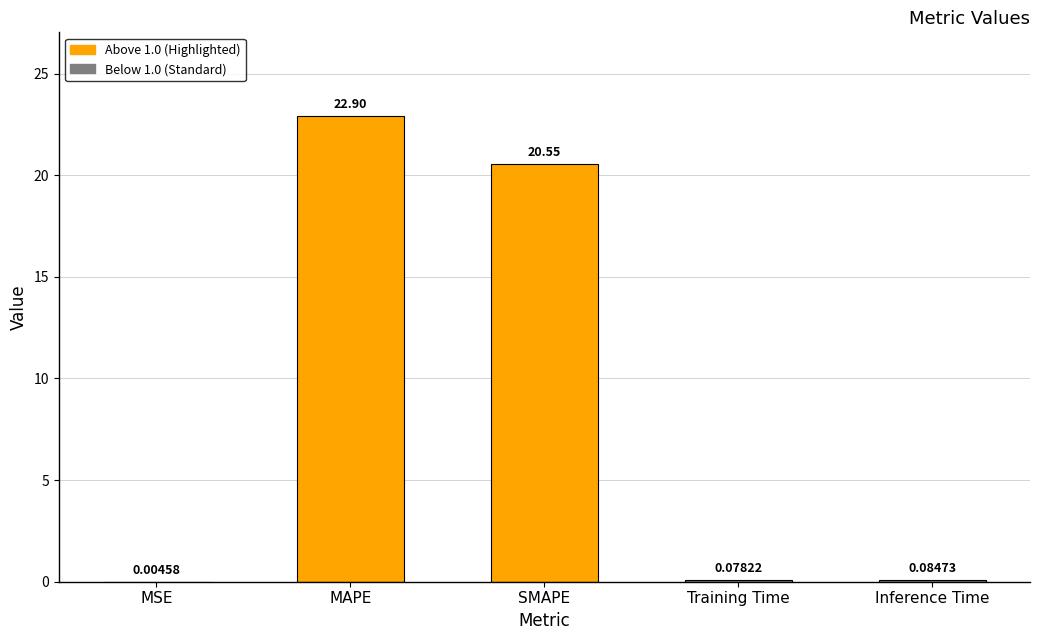

Between Inference Time and SMAPE, which is larger?

SMAPE